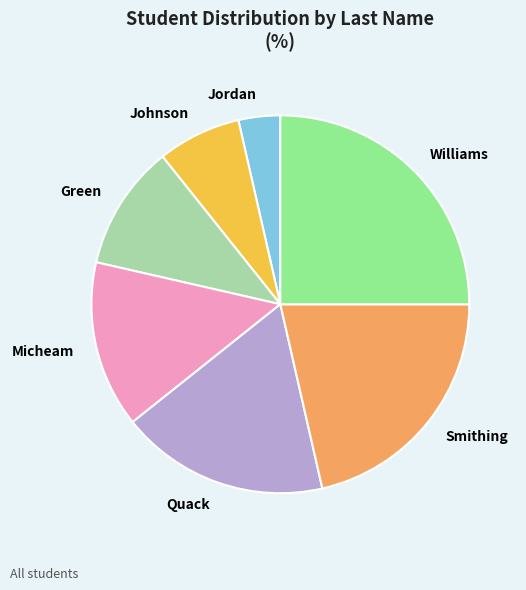

Combined, do Jordan and Micheam account for over 50%?

No